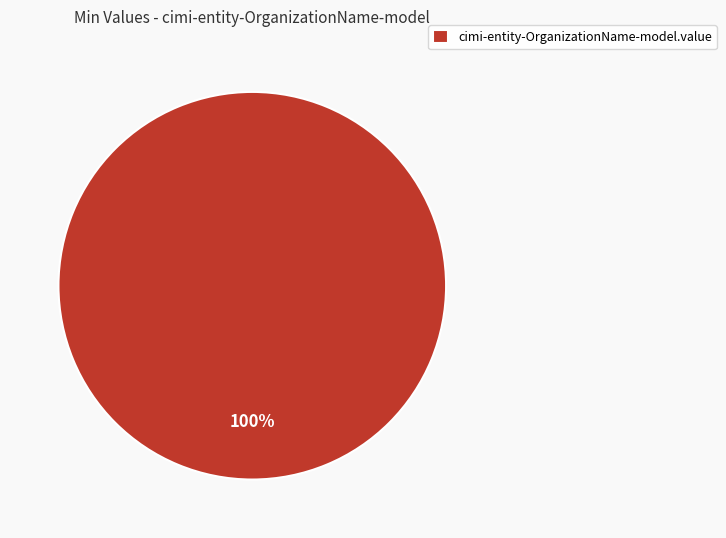

Rank the categories by value from lowest to highest.

cimi-entity-OrganizationName-model.value